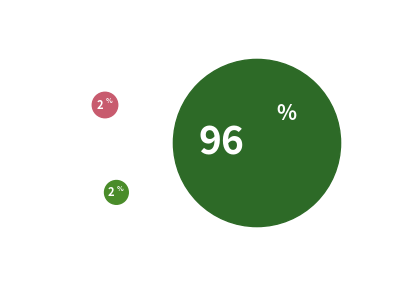

How much of the chart is everything except Inference Time?

98.1%